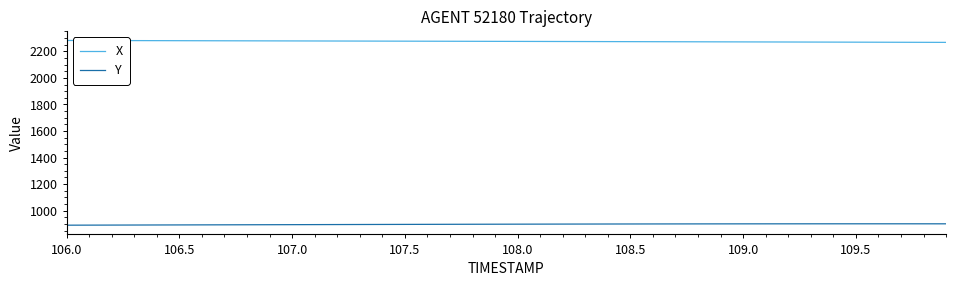

Rank the series by their maximum value, from highest to lowest.

X, Y